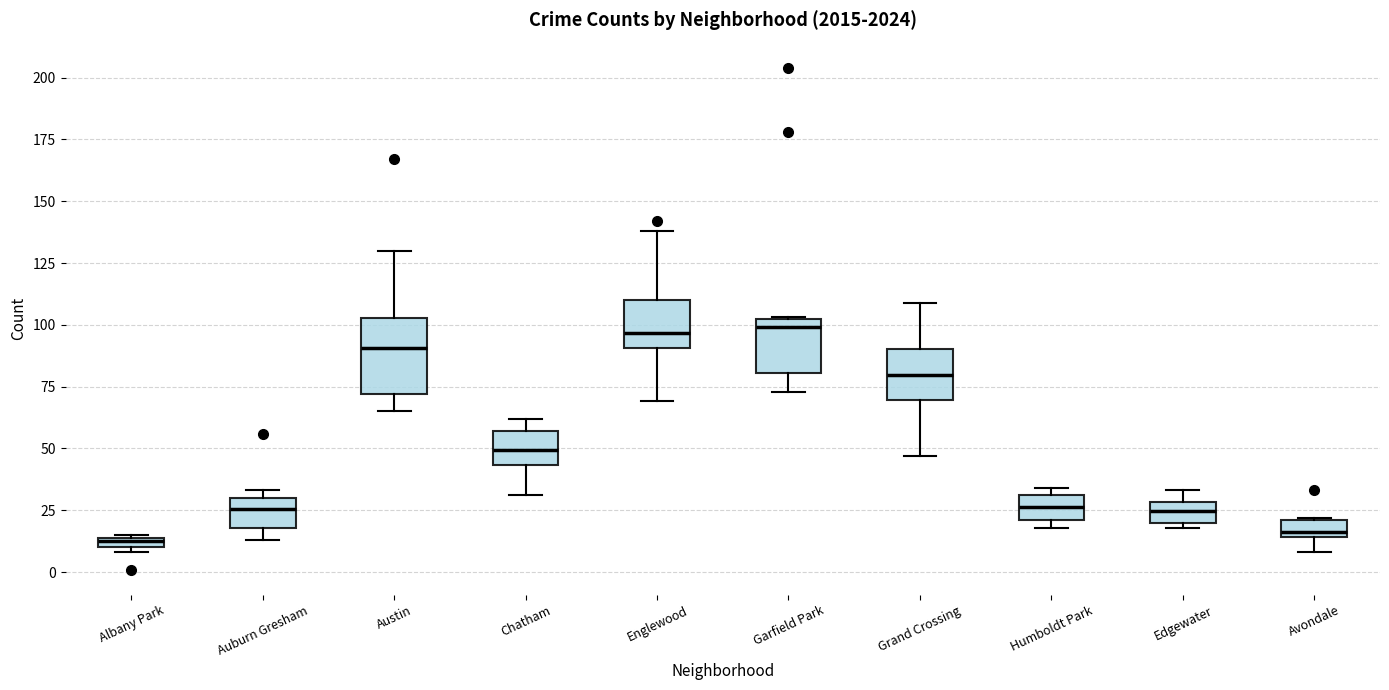

Comparing the boxes themselves (not the whiskers), which one is the tallest?

Austin